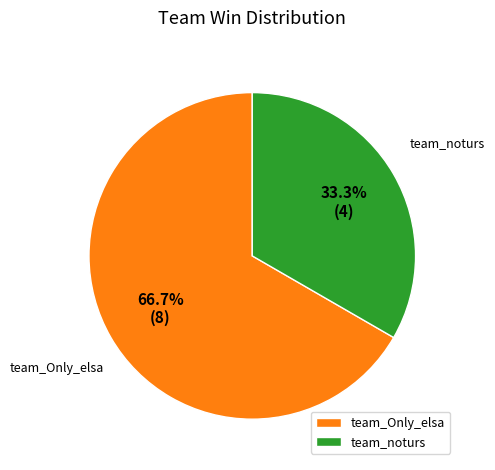

Count the number of slices in the pie.

2